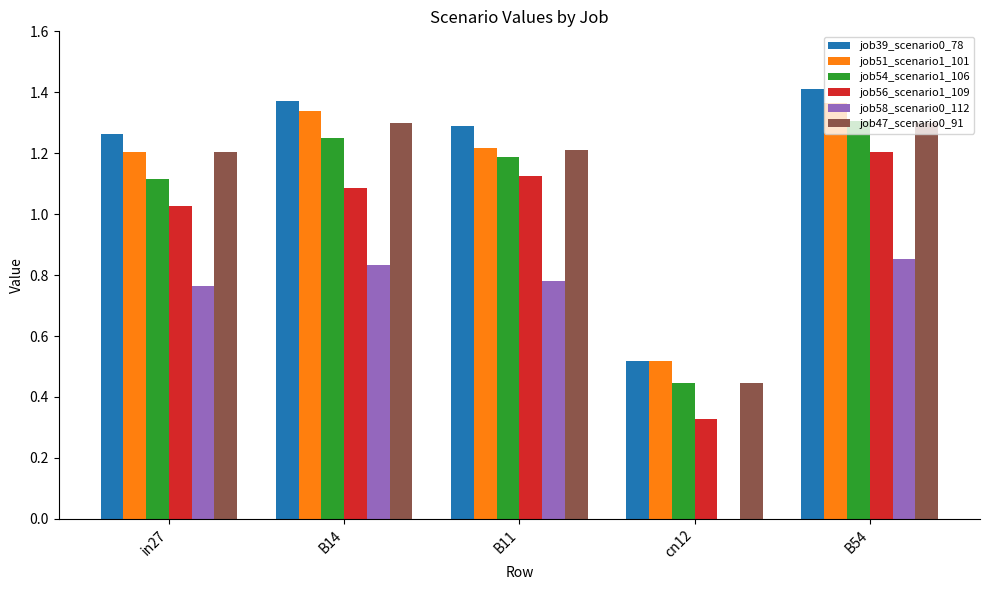

Is the value of job58_scenario0_112 at B14 greater than the value of job47_scenario0_91 at B54?

No